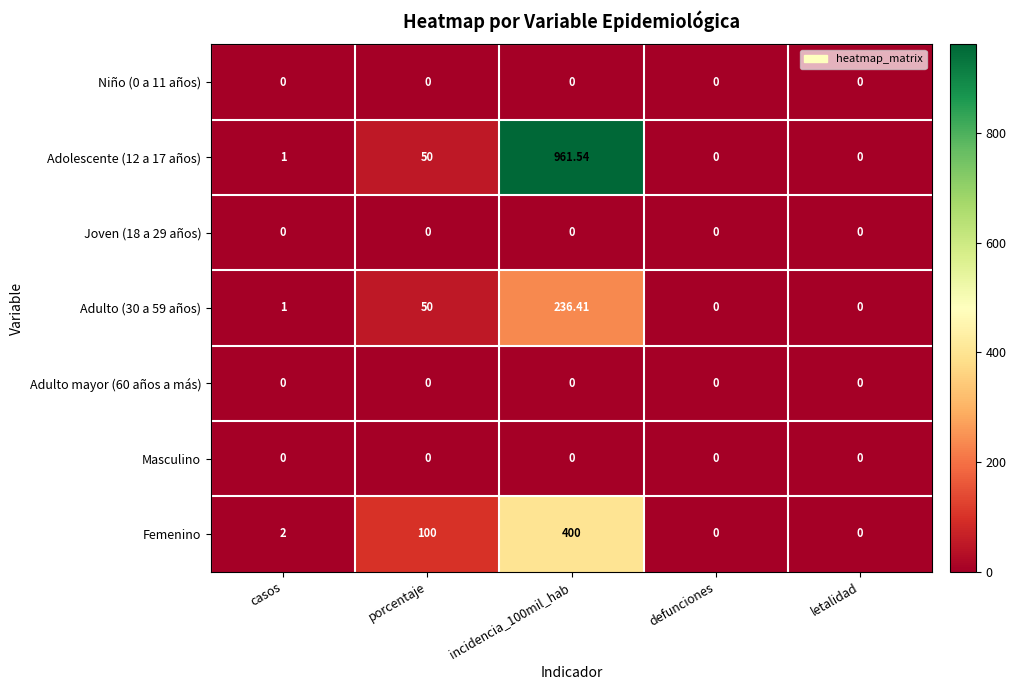

At which category is the sum across all series the highest?

incidencia_100mil_hab